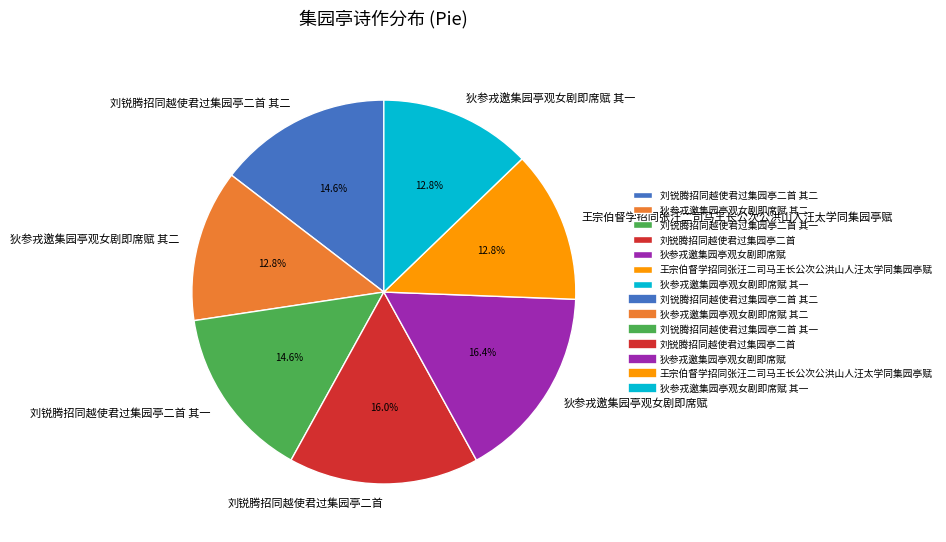

Which has a higher value, 王宗伯督学招同张汪二司马王长公次公洪山人汪太学同集园亭赋 or 刘锐腾招同越使君过集园亭二首 其二?

刘锐腾招同越使君过集园亭二首 其二